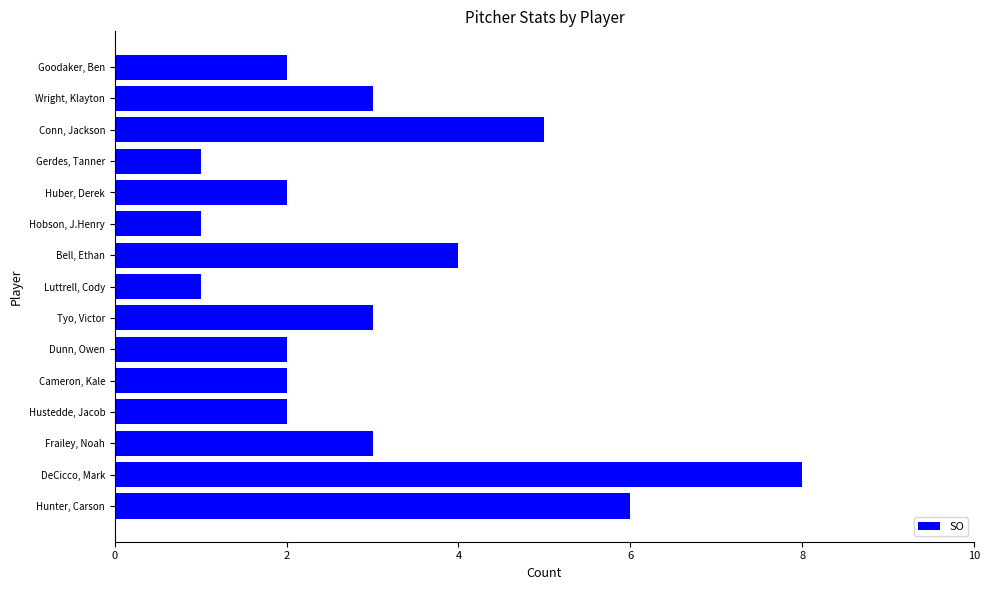

How many series are shown in this chart?

1